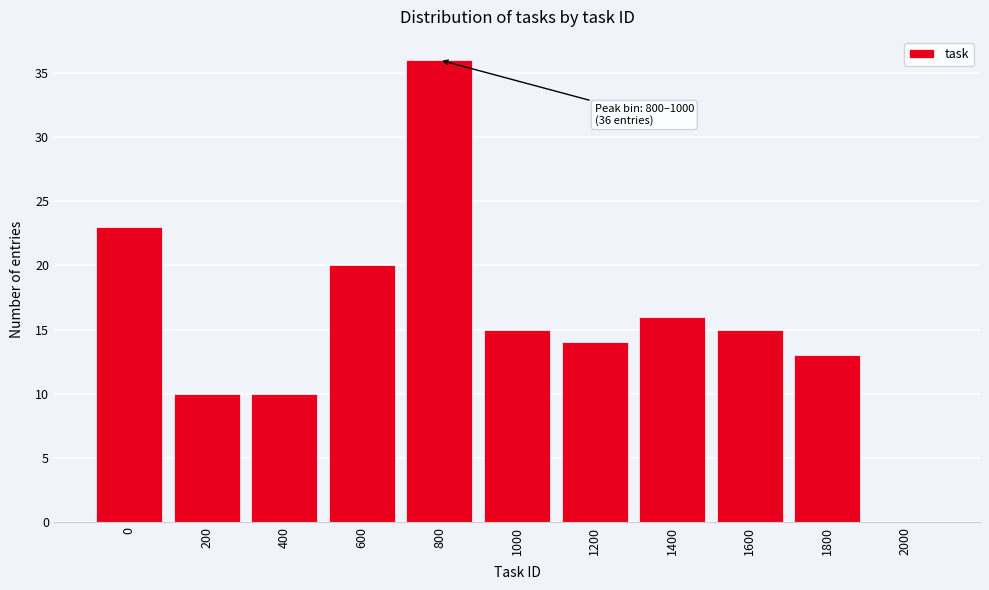

Reading left to right, list all the values displayed in this chart.

0=23	200=10	400=10	600=20	800=36	1000=15	1200=14	1400=16	1600=15	1800=13	2000=0